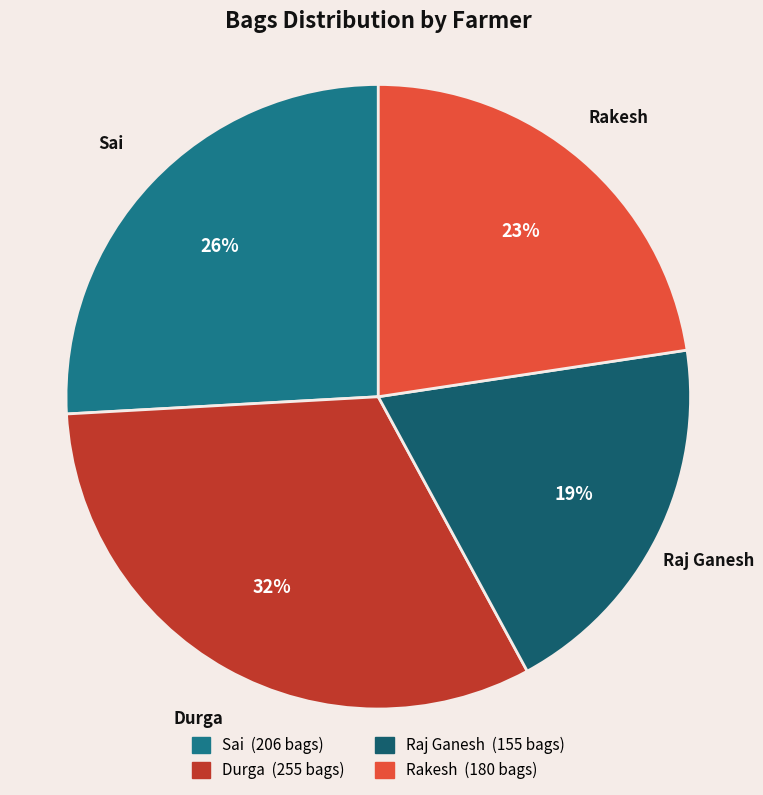

Combined, do Durga and Sai account for over 50%?

Yes